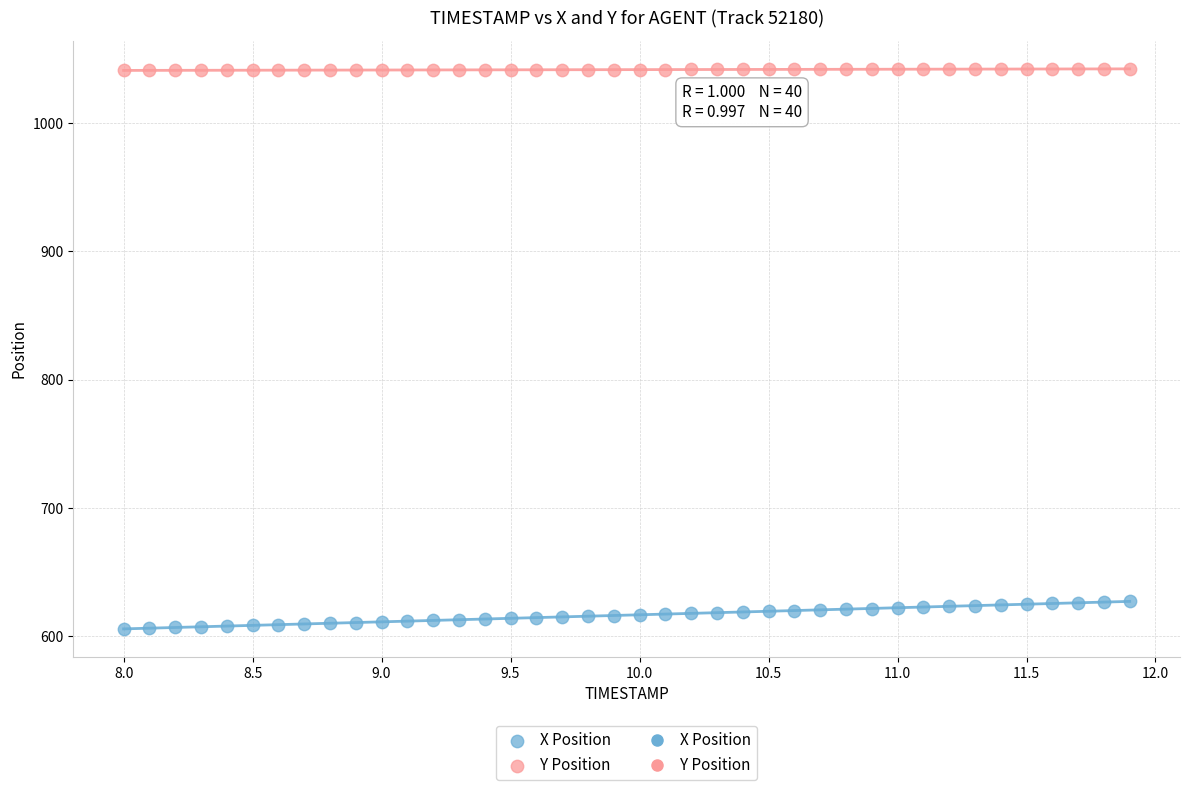

Across all data points, what is the range of X values (max minus min)?

3.9